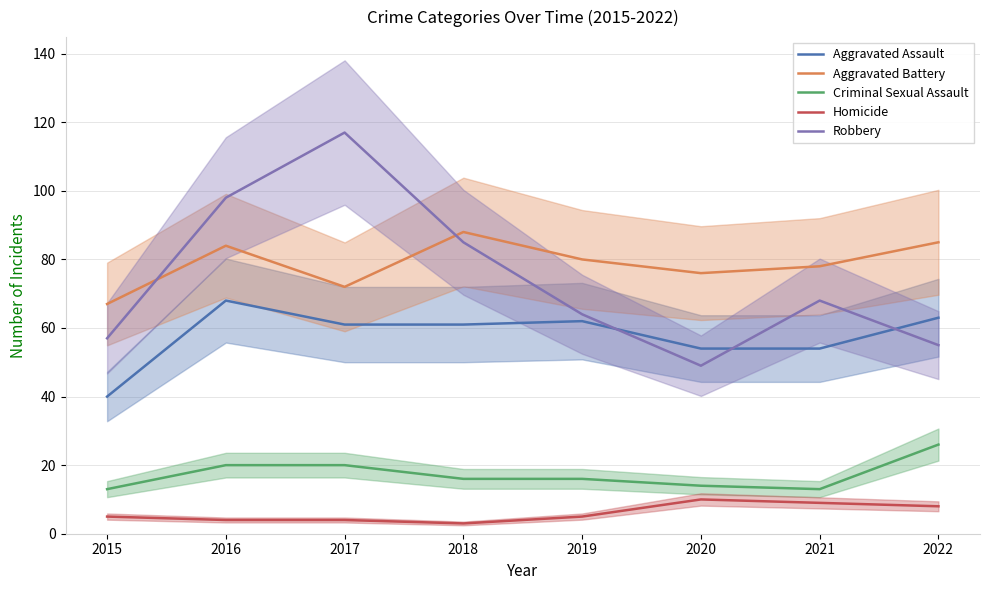

List the labels in order of Robbery value, largest first.

2017, 2016, 2018, 2021, 2019, 2015, 2022, 2020